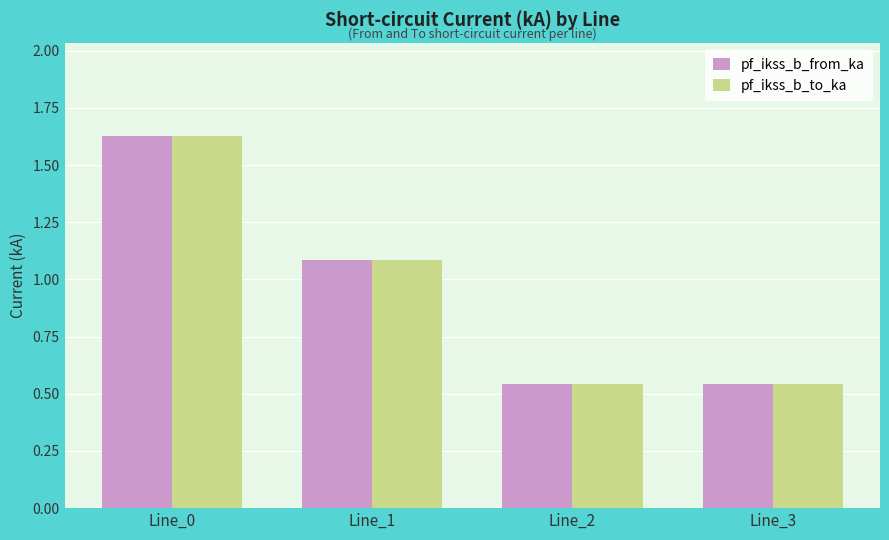

What is the difference between the maximum and minimum values in the pf_ikss_b_from_ka series?

1.1